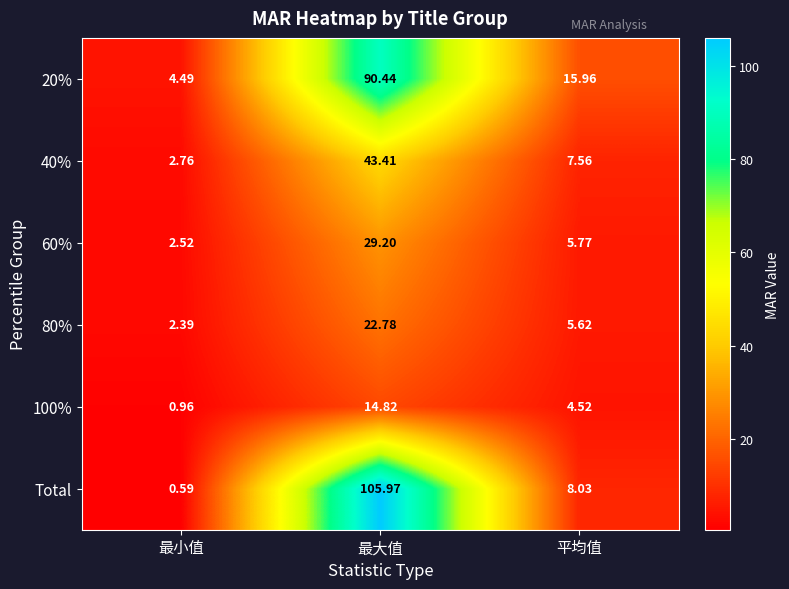

How many values in the 40% series exceed 7?

2